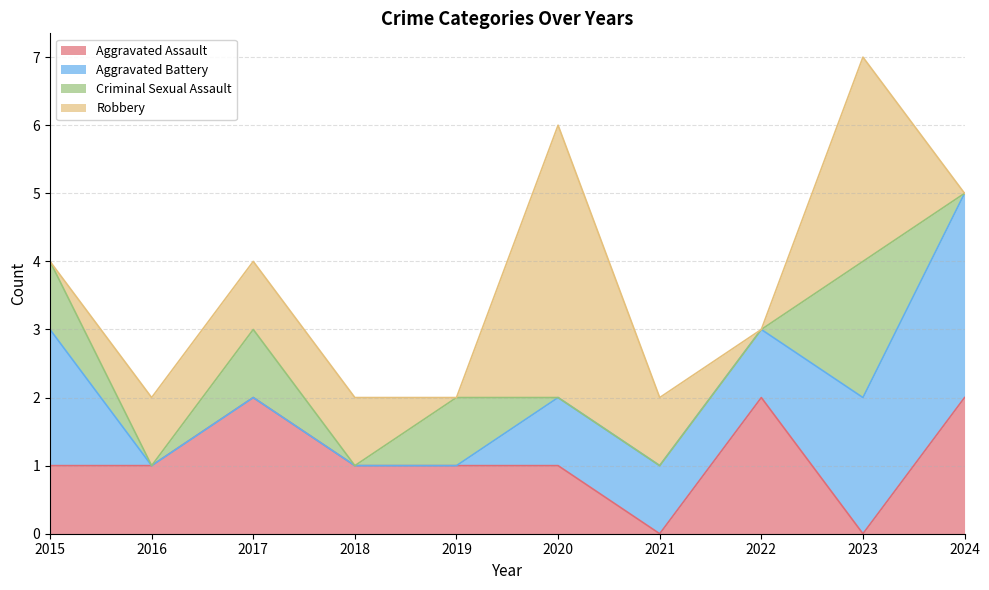

What is the difference between the highest and lowest values at 2024?

3